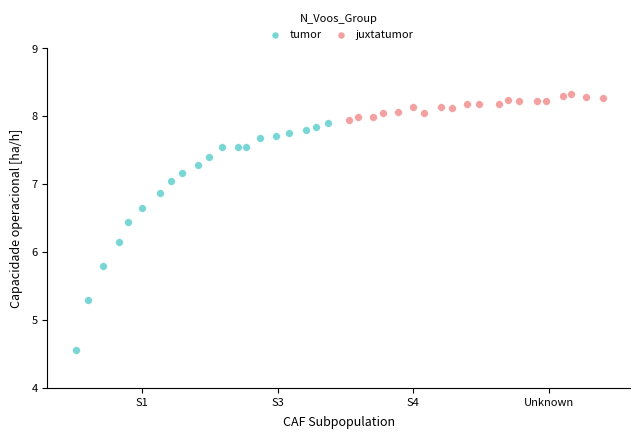

What are all the series names shown in the legend?

tumor, juxtatumor